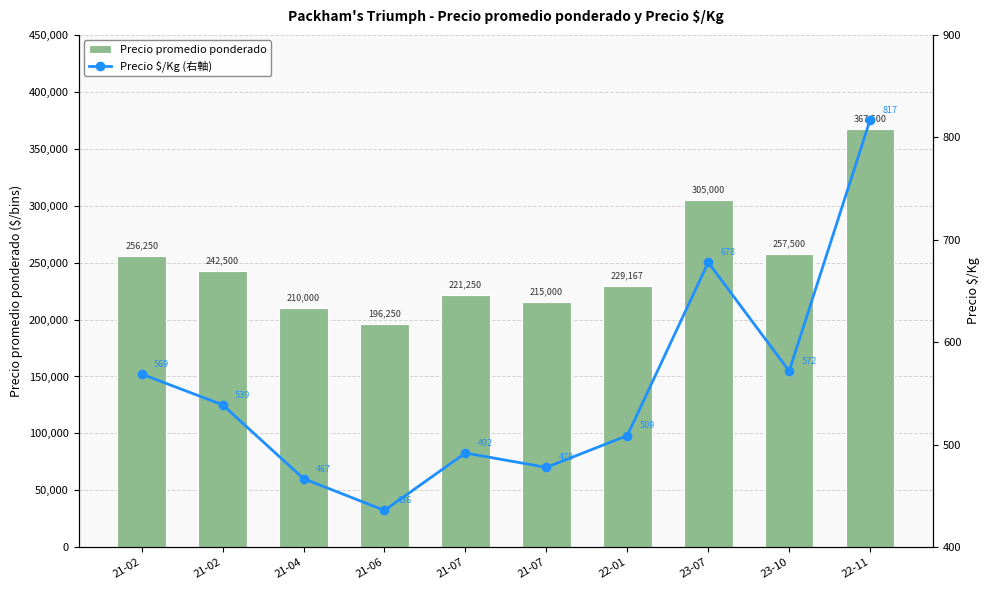

Which label corresponds to the largest value in the chart?

22-11